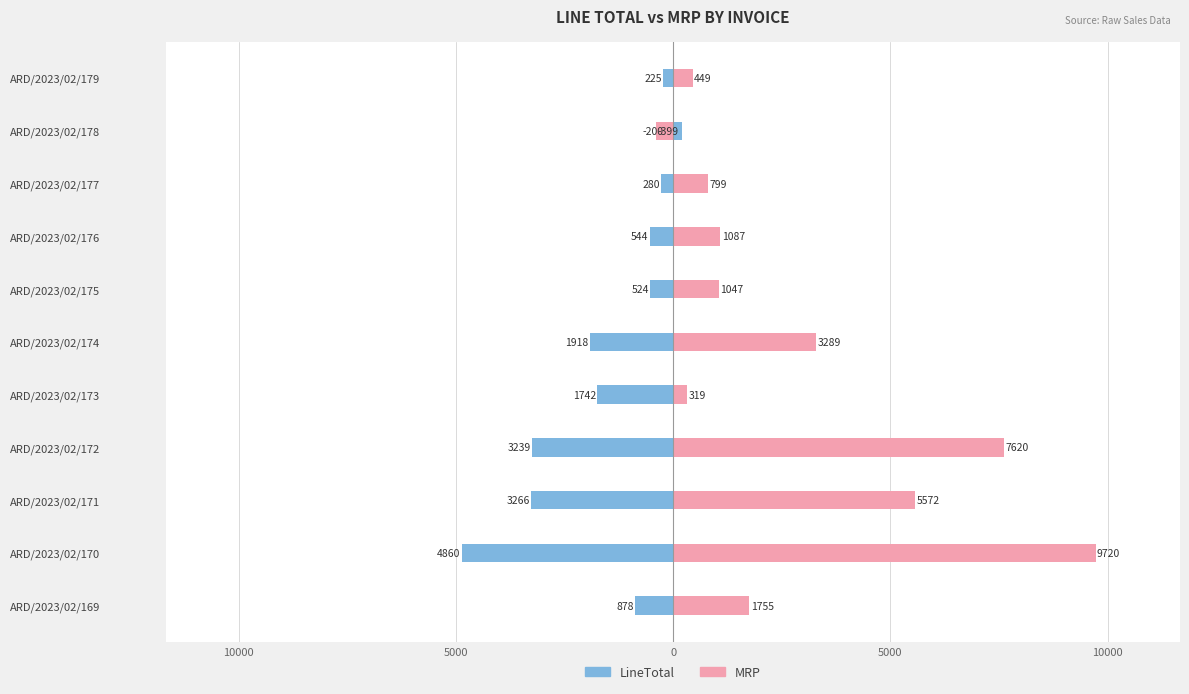

Is the value of MRP at ARD/2023/02/173 greater than the value of LineTotal at ARD/2023/02/171?

Yes